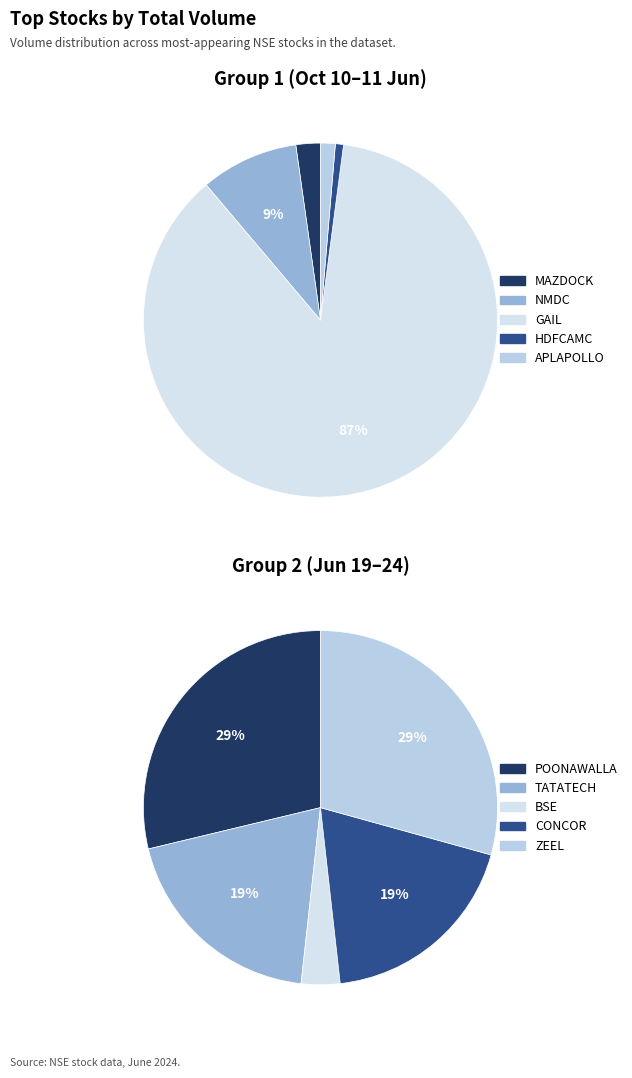

The NMDC slice represents 1% of the pie. True or false?

False